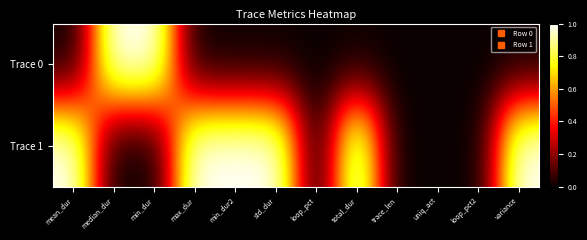

Which series has the largest total across all categories?

Trace 1